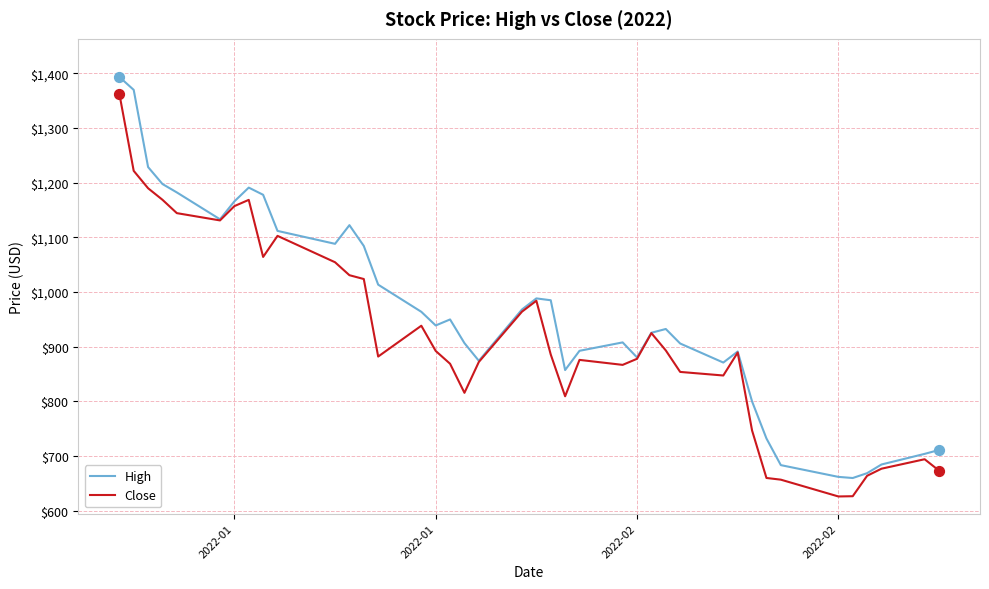

What is the maximum value shown in the chart?

1393.7